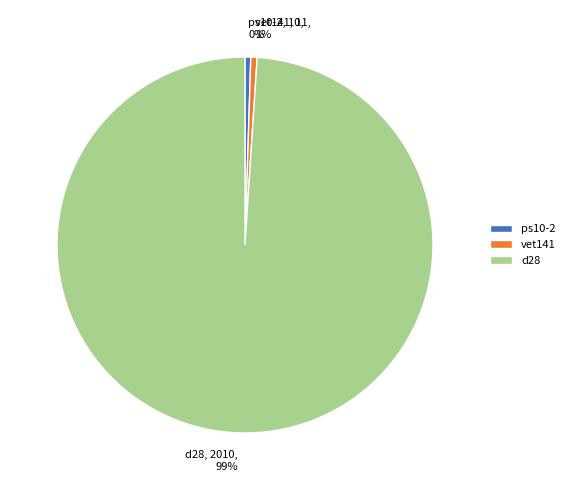

To the nearest percent, what is the combined percentage of ps10-2 and d28?

99%